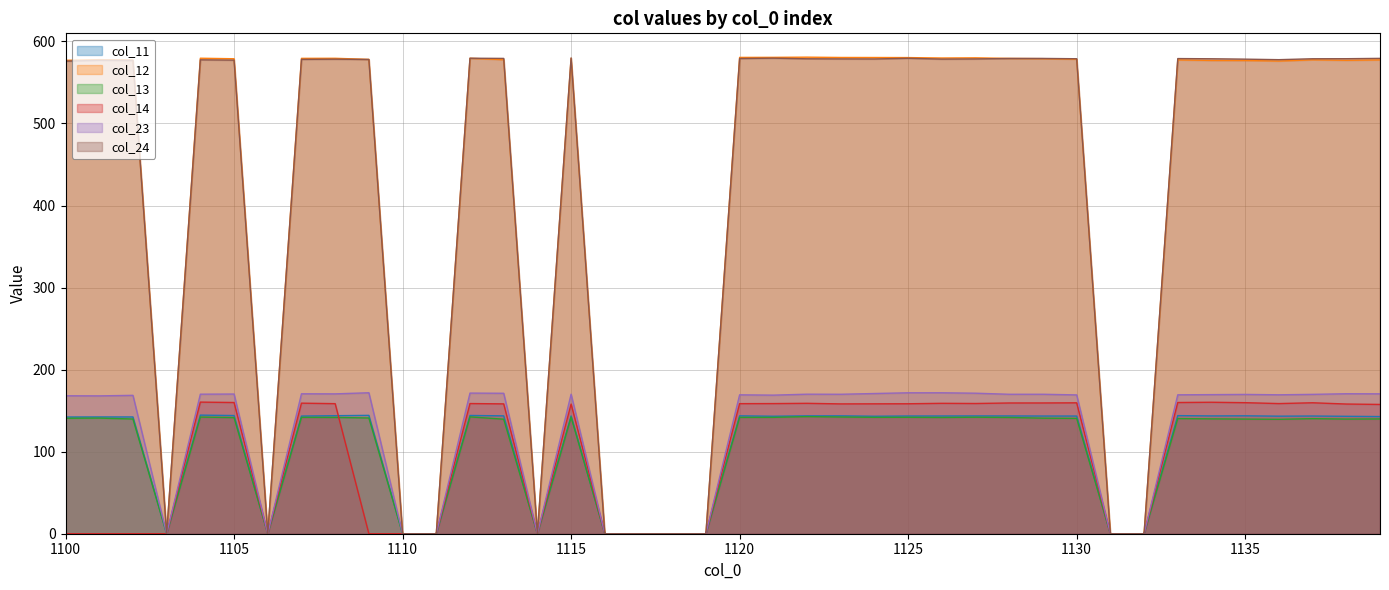

What is the maximum value for col_24?

579.8